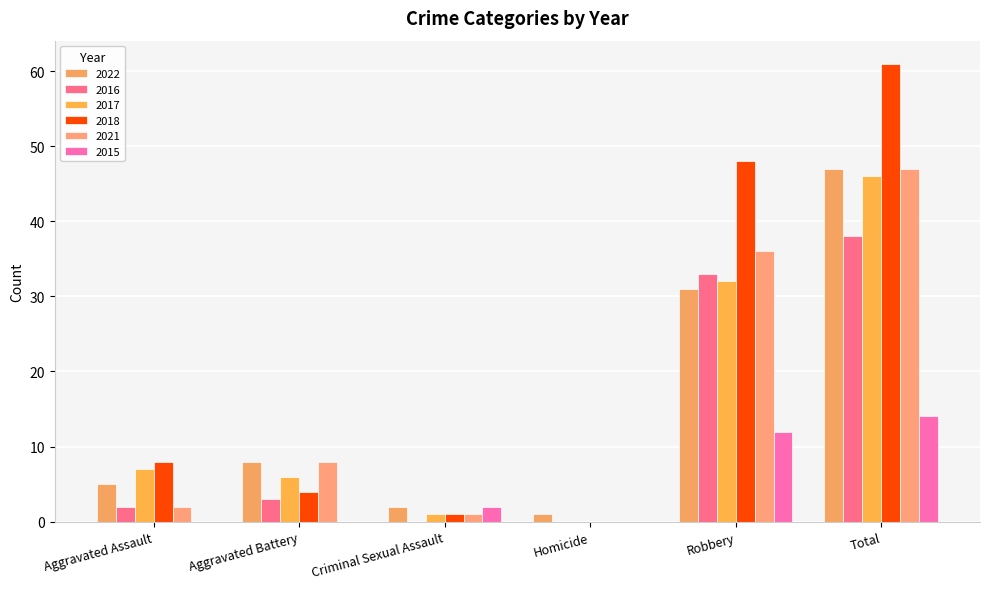

How many series are shown in this chart?

6